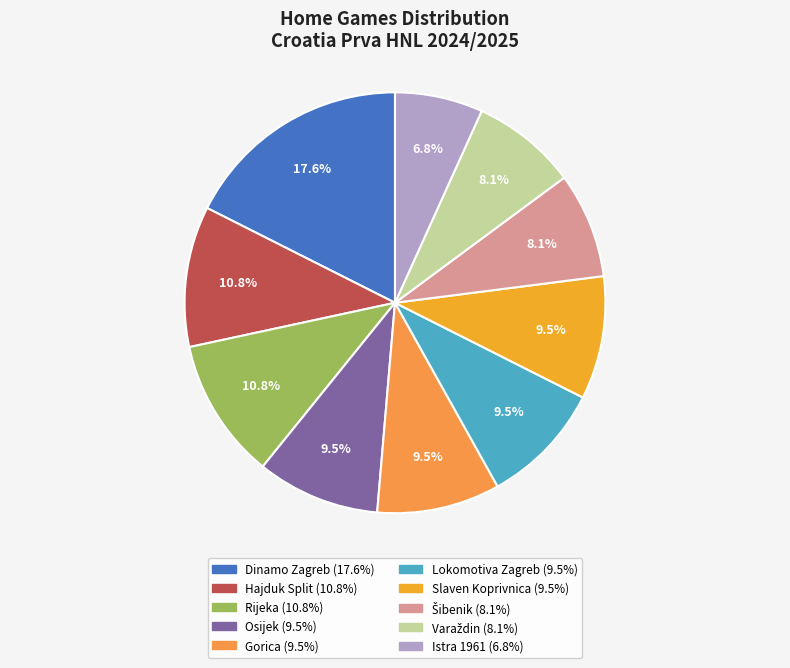

How many slices are in this pie chart?

10